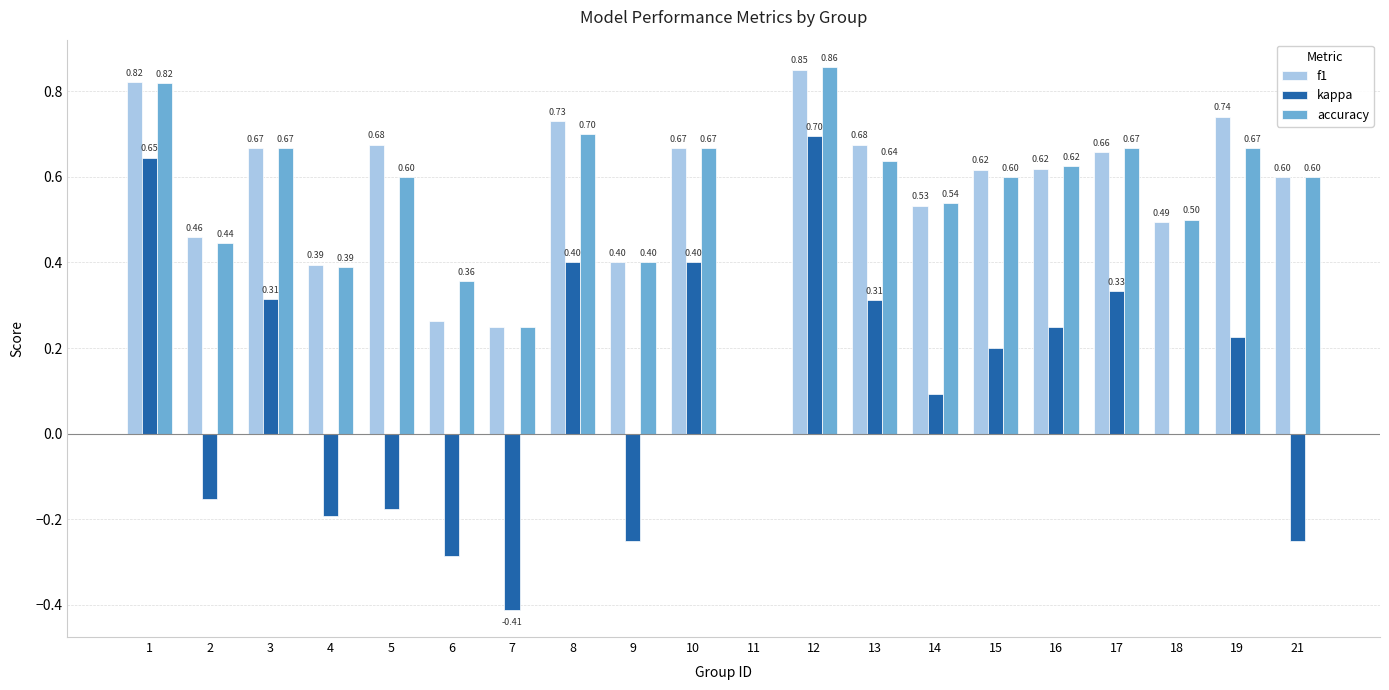

What is the sum of all kappa values?

2.1